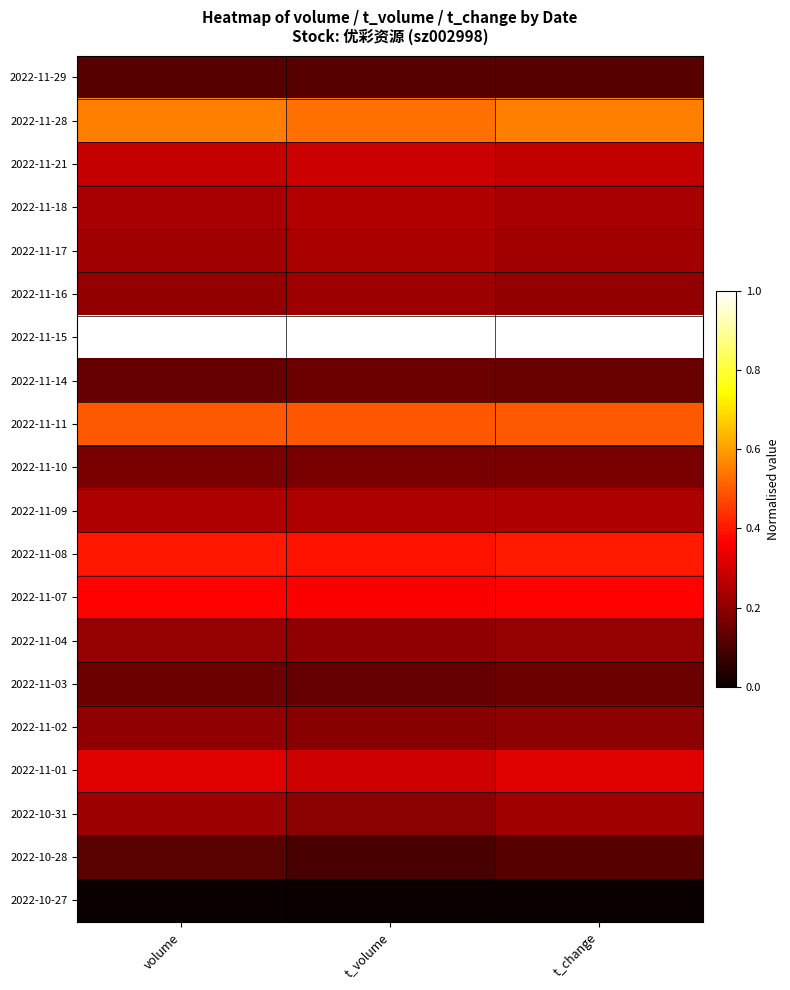

Reading right to left, list all the values displayed in this chart.

2022-11-29: t_change=0.1	t_volume=0.1	volume=0.1
2022-11-28: t_change=0.6	t_volume=0.5	volume=0.6
2022-11-21: t_change=0.3	t_volume=0.3	volume=0.3
2022-11-18: t_change=0.2	t_volume=0.3	volume=0.2
2022-11-17: t_change=0.2	t_volume=0.2	volume=0.2
2022-11-16: t_change=0.2	t_volume=0.2	volume=0.2
2022-11-15: t_change=1.0	t_volume=1.0	volume=1.0
2022-11-14: t_change=0.1	t_volume=0.1	volume=0.1
2022-11-11: t_change=0.5	t_volume=0.5	volume=0.5
2022-11-10: t_change=0.2	t_volume=0.2	volume=0.2
2022-11-09: t_change=0.2	t_volume=0.2	volume=0.2
2022-11-08: t_change=0.4	t_volume=0.4	volume=0.4
2022-11-07: t_change=0.4	t_volume=0.4	volume=0.4
2022-11-04: t_change=0.2	t_volume=0.2	volume=0.2
2022-11-03: t_change=0.1	t_volume=0.1	volume=0.1
2022-11-02: t_change=0.2	t_volume=0.2	volume=0.2
2022-11-01: t_change=0.3	t_volume=0.3	volume=0.3
2022-10-31: t_change=0.2	t_volume=0.2	volume=0.2
2022-10-28: t_change=0.1	t_volume=0.1	volume=0.1
2022-10-27: t_change=0.0	t_volume=0.0	volume=0.0